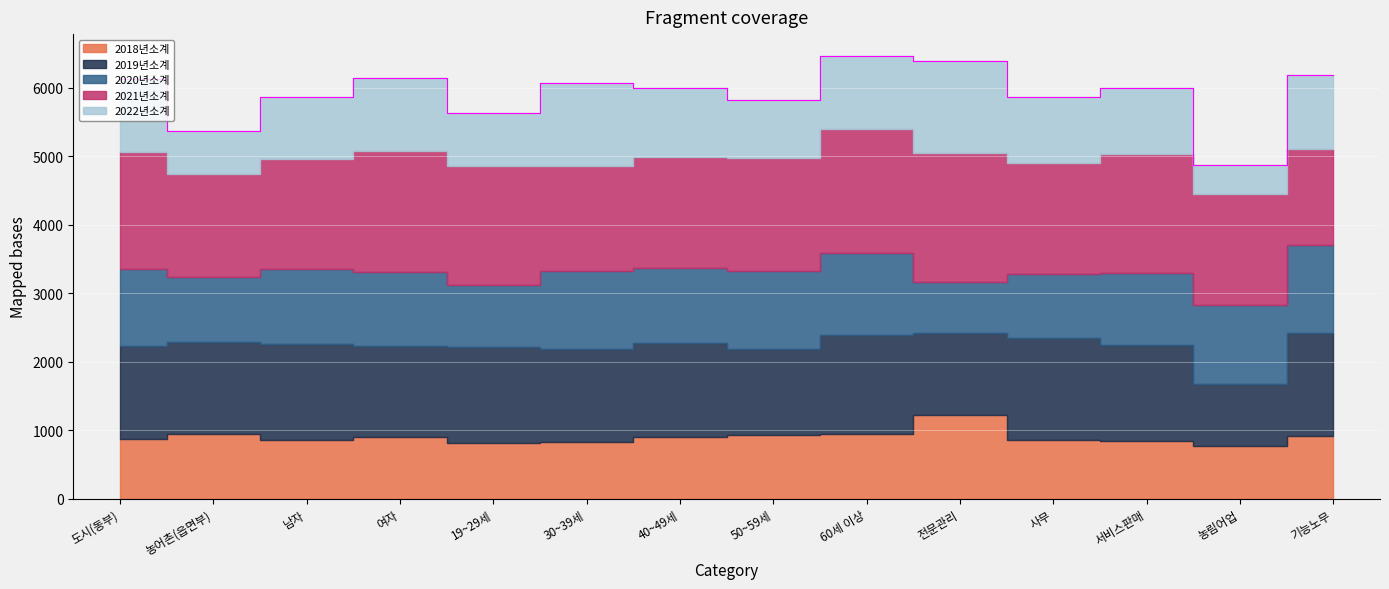

What is the sum of all 2018년소계 values?

12624